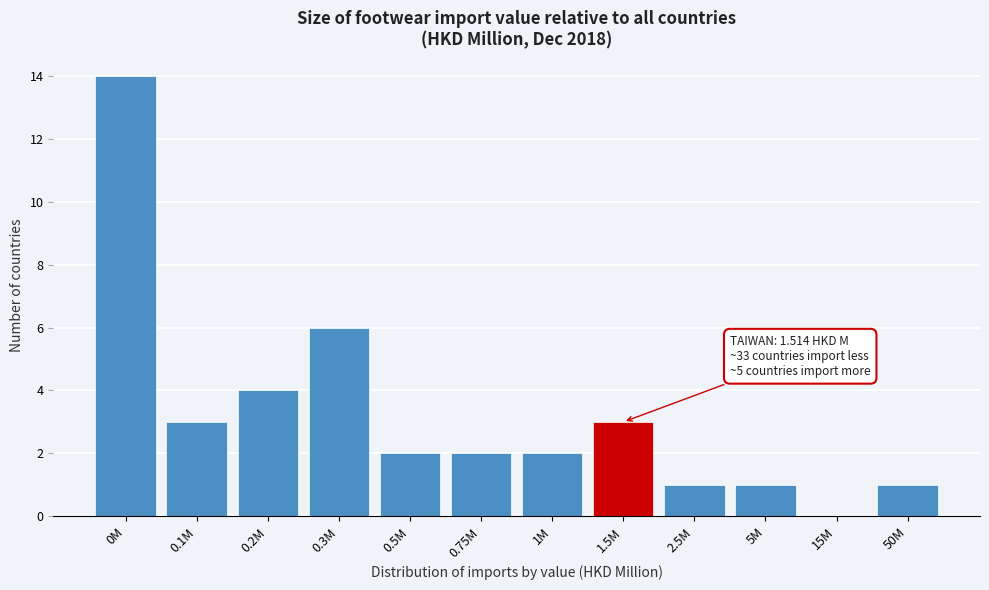

Reading left to right, transcribe all the data shown in this chart.

0M=14	0.1M=3	0.2M=4	0.3M=6	0.5M=2	0.75M=2	1M=2	1.5M=3	2.5M=1	5M=1	15M=0	50M=1